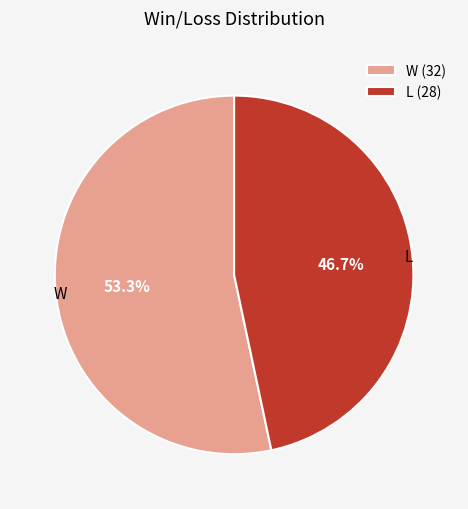

Rank the categories by value from lowest to highest.

L, W